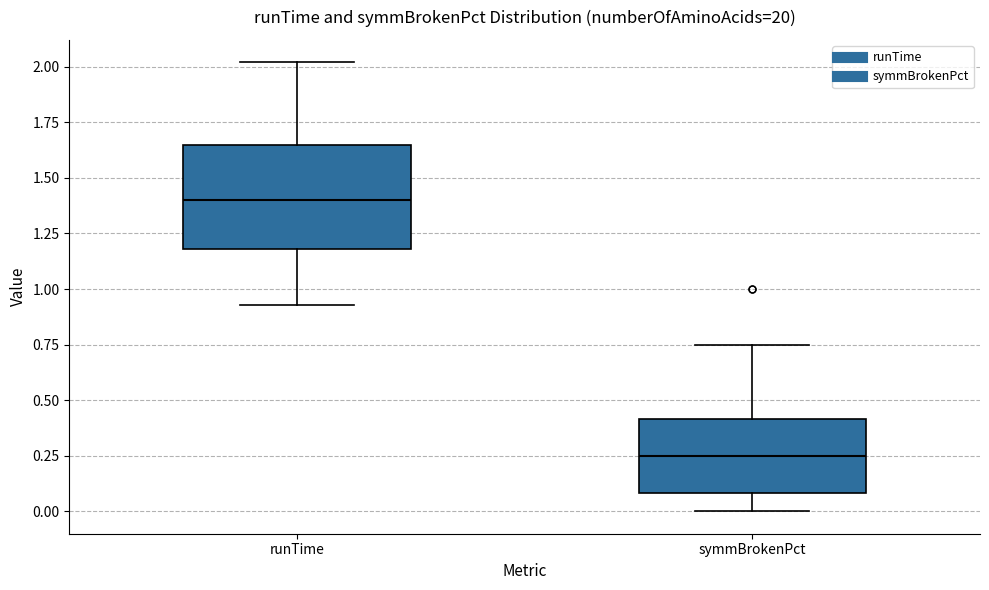

Which box is the tallest, from its lower edge to its upper edge?

runTime